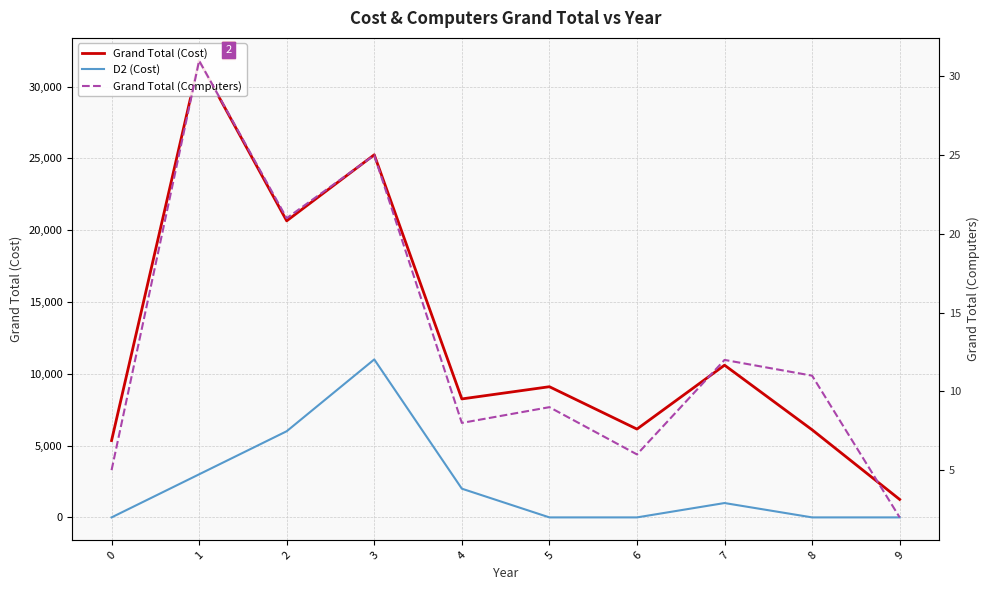

At which category does D2 (Cost) reach its first local peak?

3